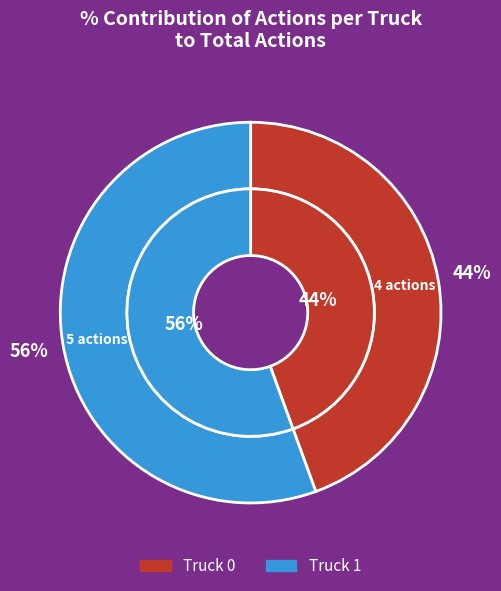

What is the total percentage of Truck 0 and Truck 1?

100.0%